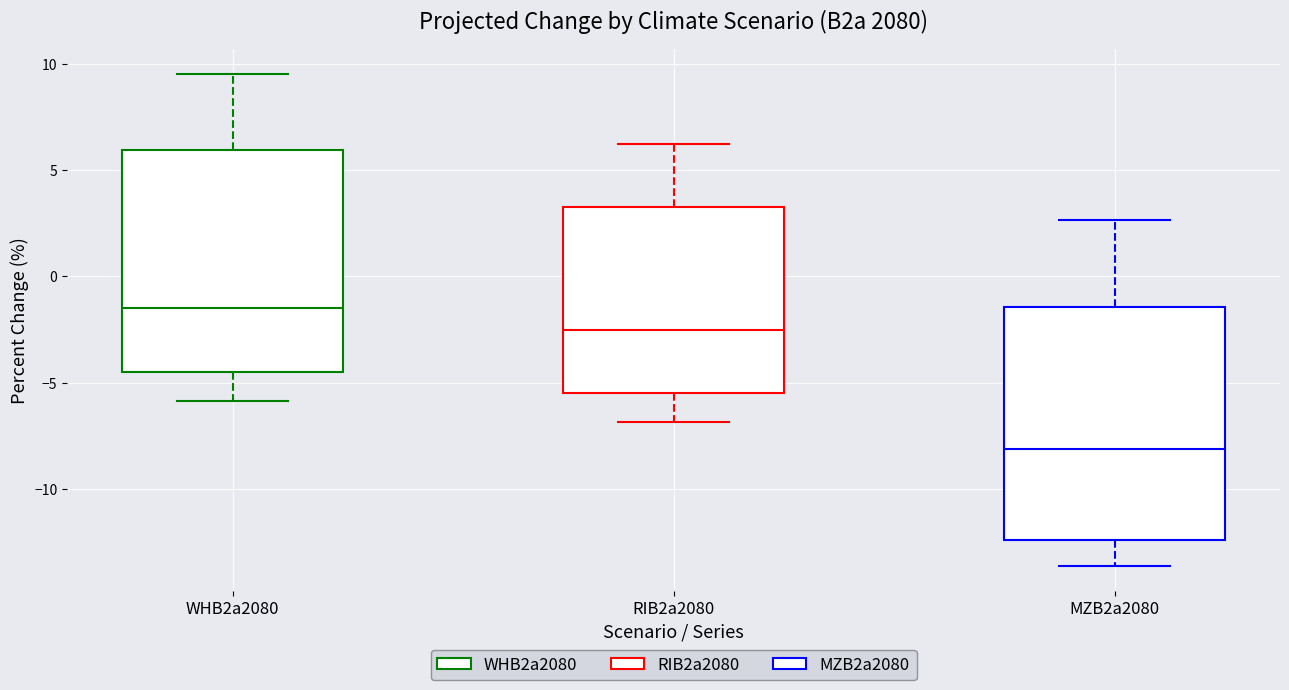

Where is the lower edge of the box for RIB2a2080 on the y-axis? The values are not printed on the chart, so give them approximately, as read against the axis.

-5.5